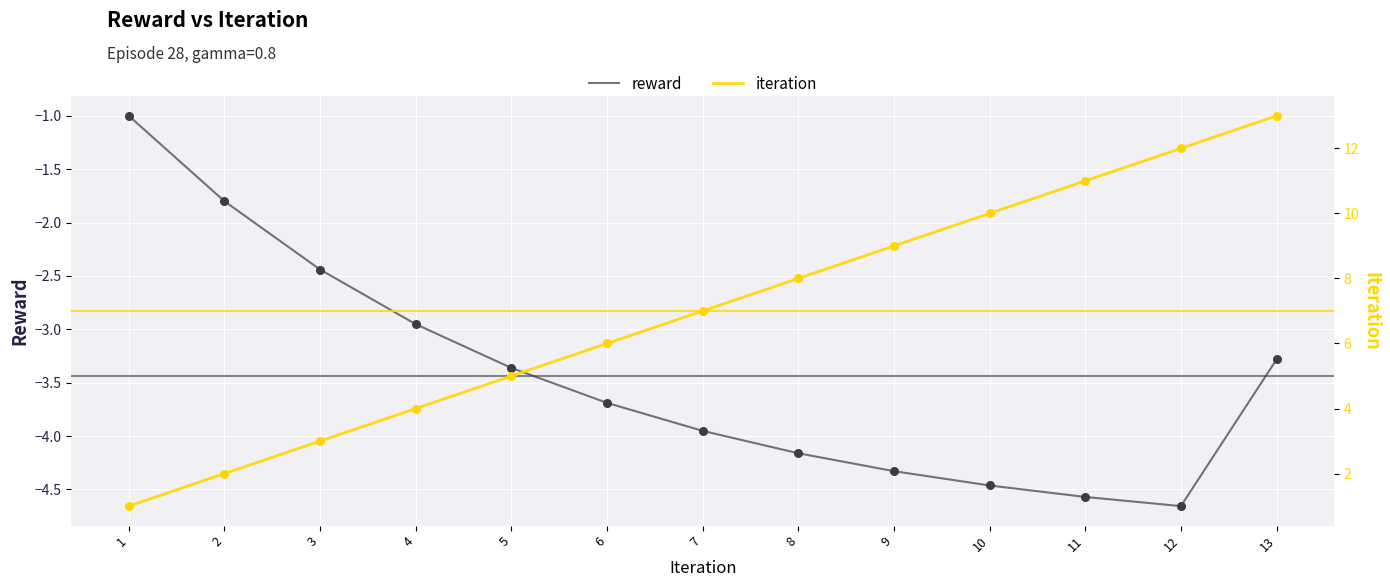

At how many categories does at least one series exceed 6?

7